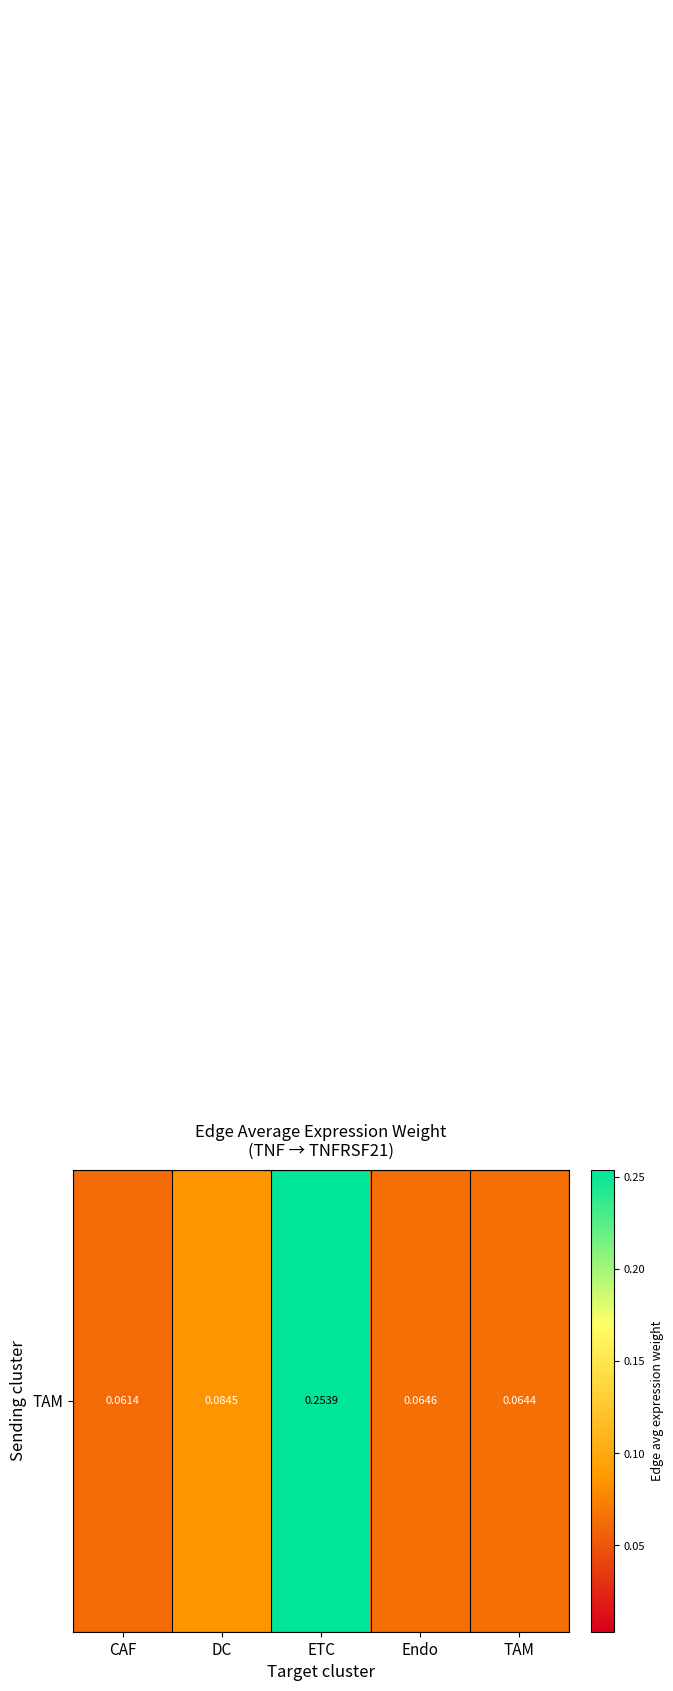

At which category does the chart reach its peak across all series?

ETC